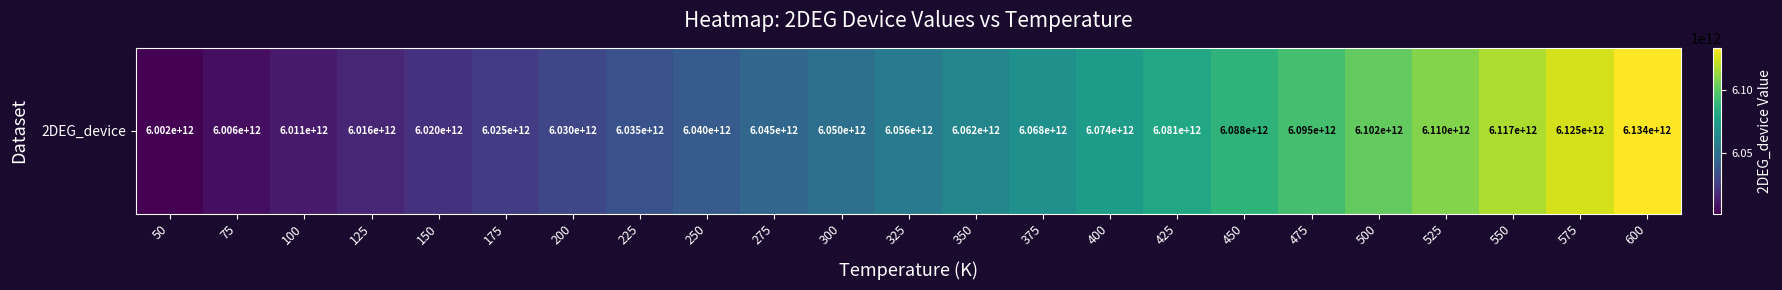

What value does the data have at 375, to the nearest 10?

6068022400000